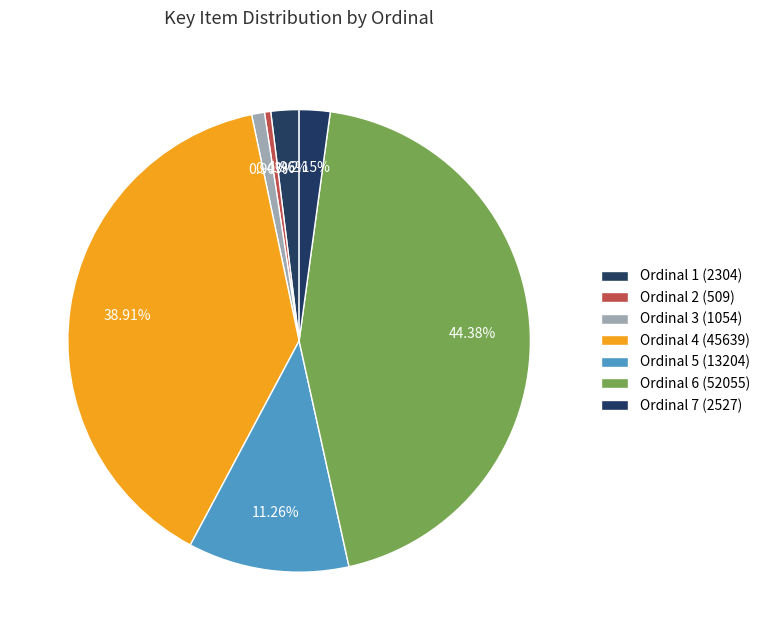

How many slices are in this pie chart?

7